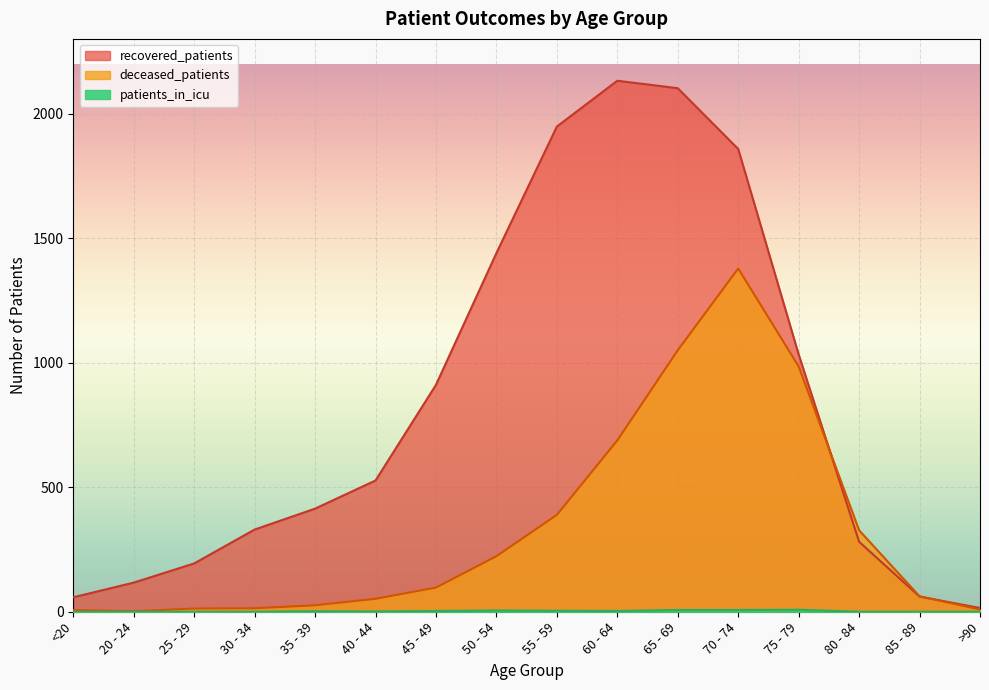

What is the total value across all series at 30 - 34?

344